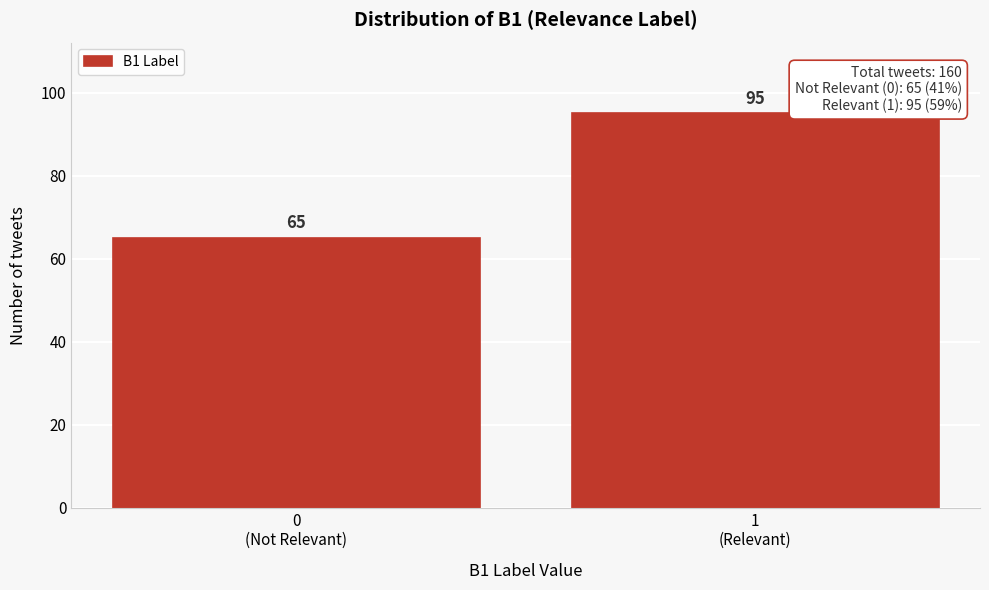

Reading right to left, extract all data points from this chart.

95	65